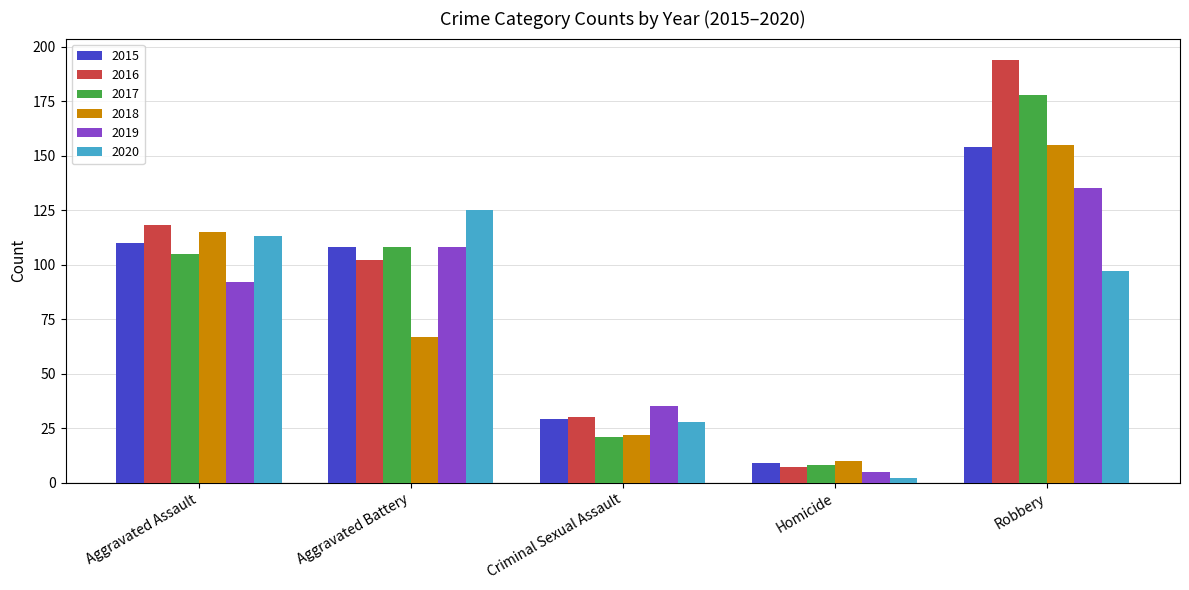

What is the difference between the 2016 values at Robbery and Aggravated Battery?

92